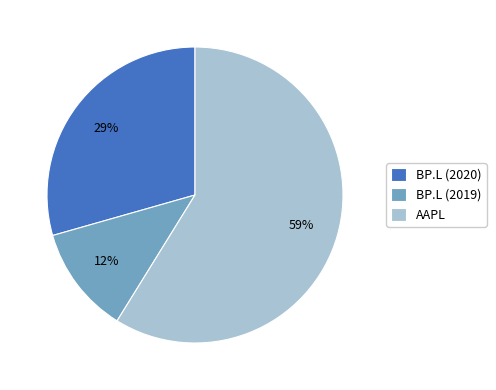

Count the number of slices in the pie.

3